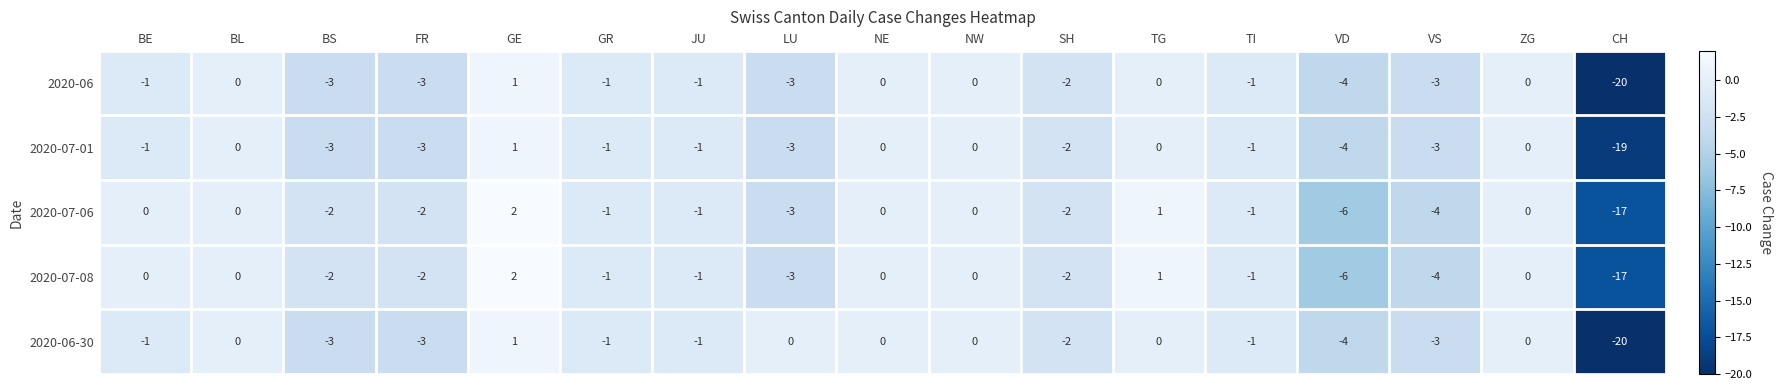

The 2020-07-06 series shows 12 at BL. True or false?

False